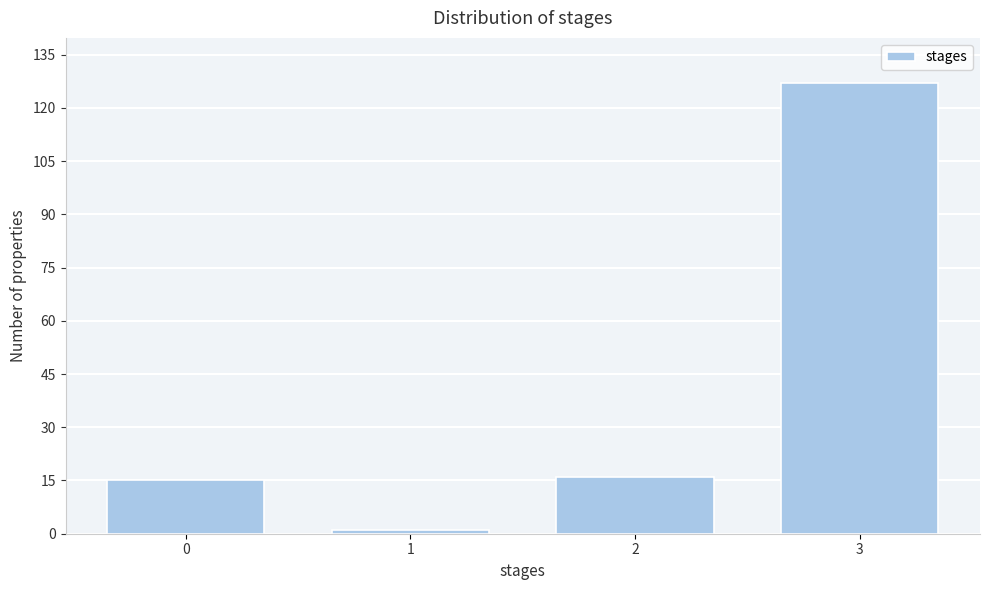

Reading left to right, transcribe all the data shown in this chart.

15	1	16	127